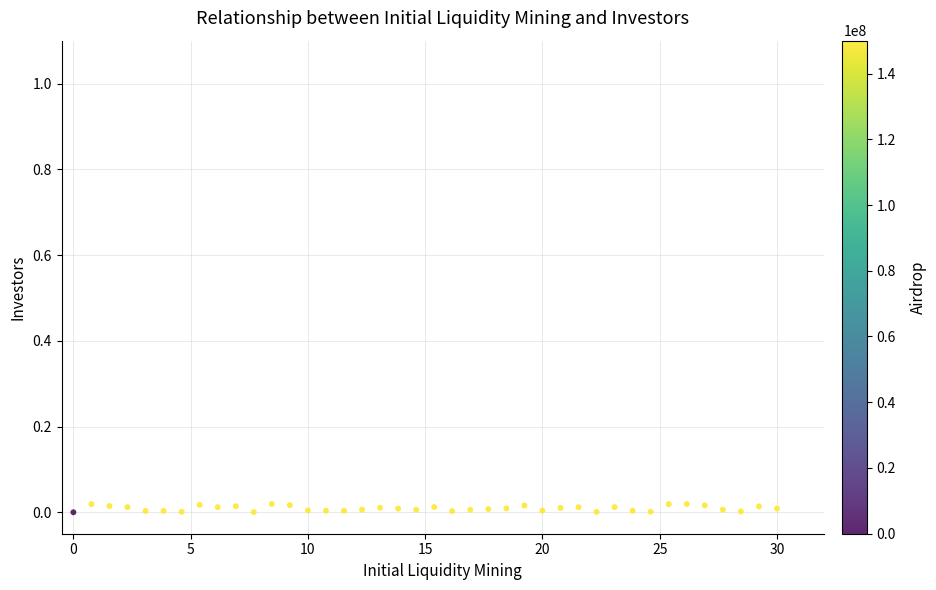

What is the range of X values (max minus min)?

30.0